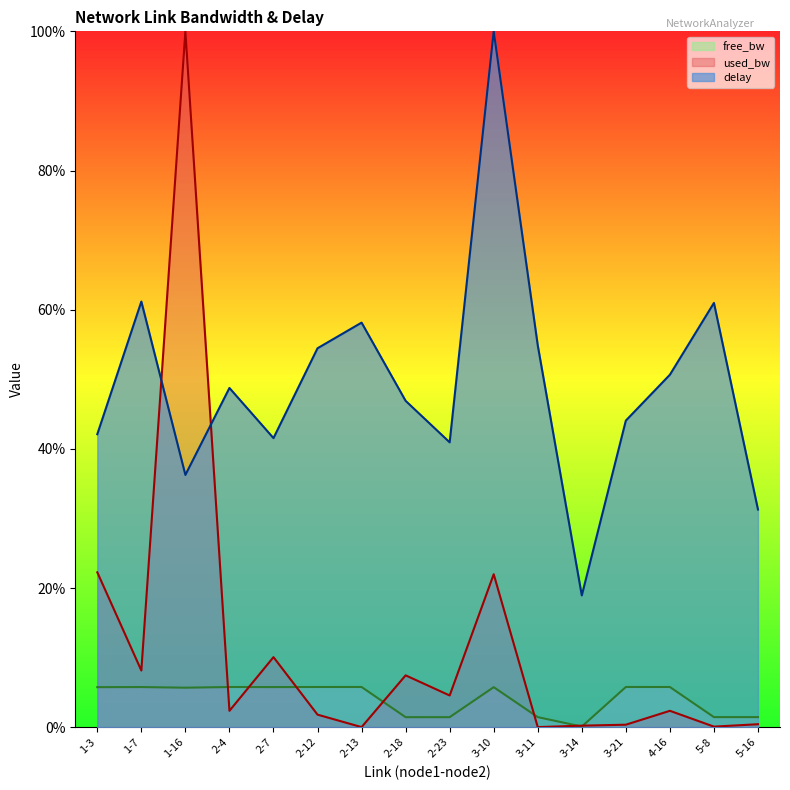

What is the greatest value displayed?

100.0